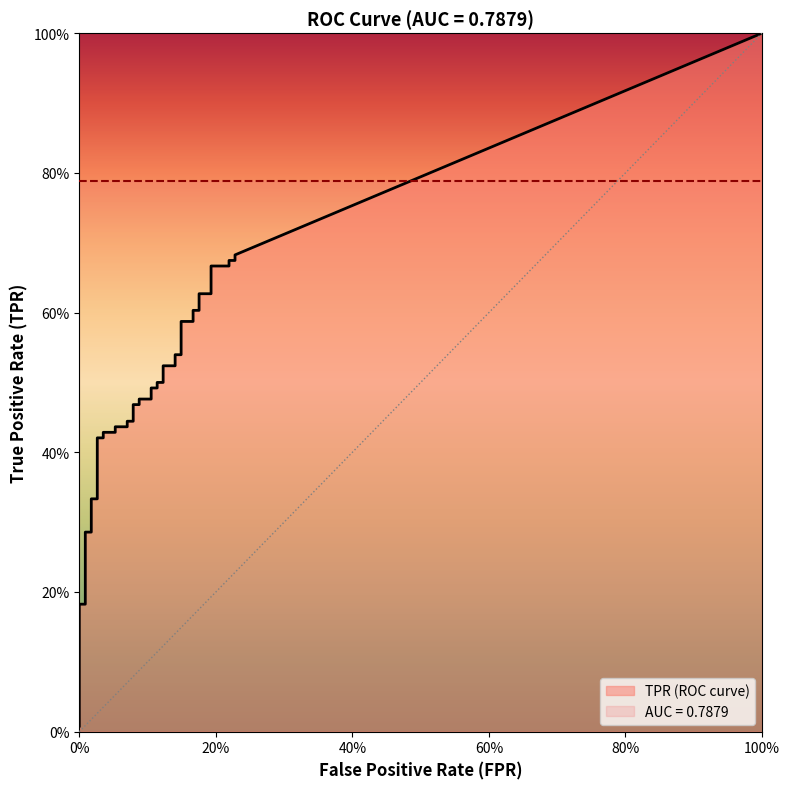

Between 4 and 21, which series saw the biggest shift?

tpr